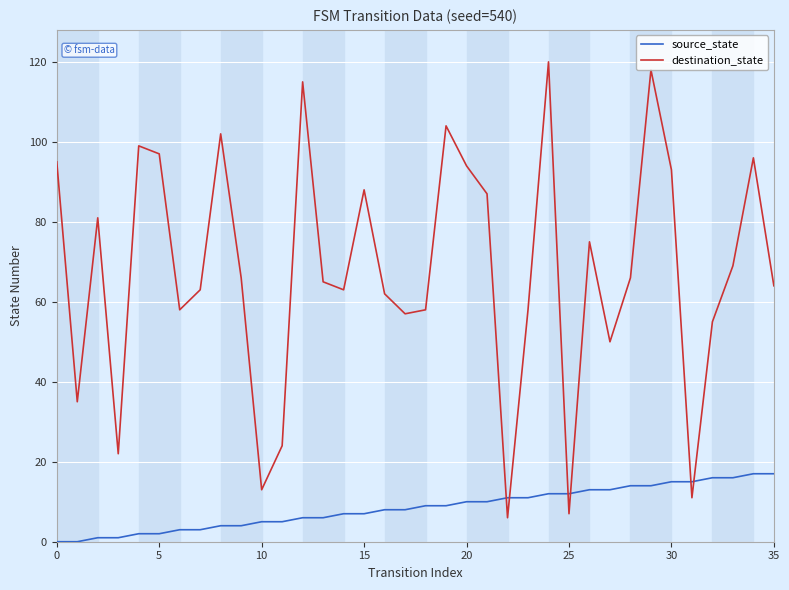

Which series has the largest range (max minus min)?

destination_state